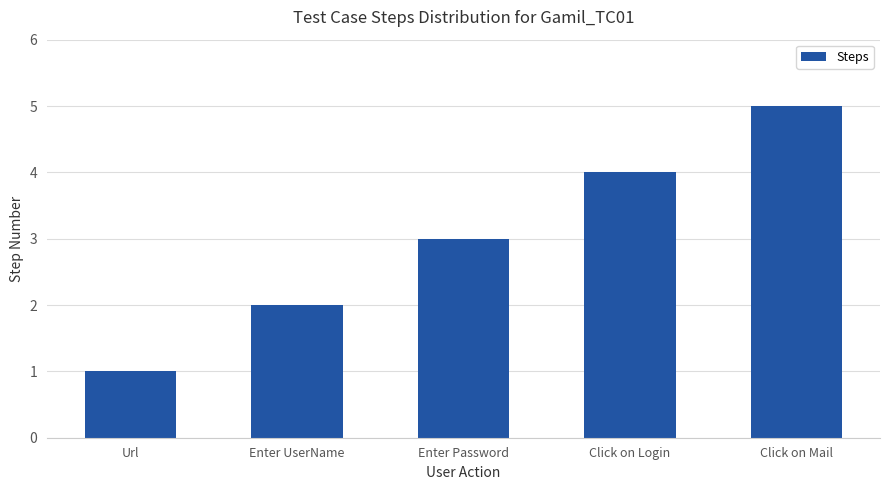

Which has a higher value, Enter UserName or Click on Mail?

Click on Mail